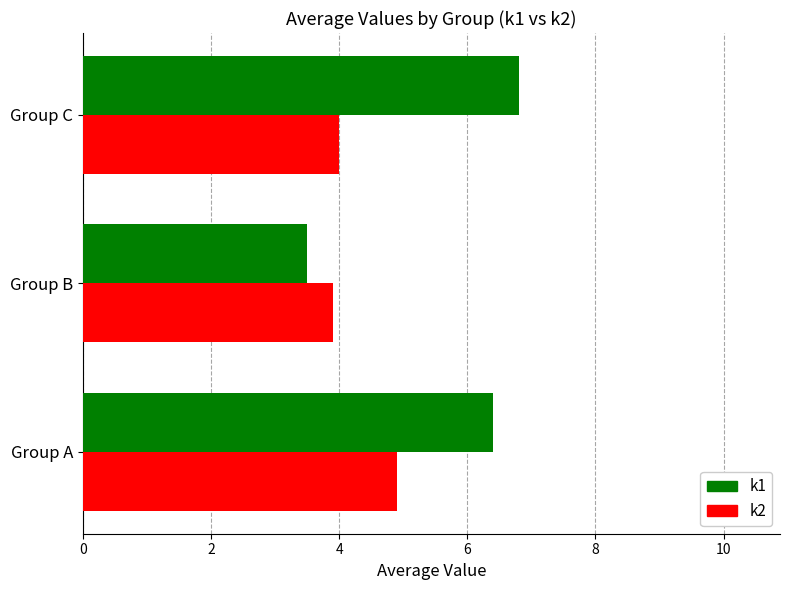

The k1 series shows 2.3 at Group C. True or false?

False